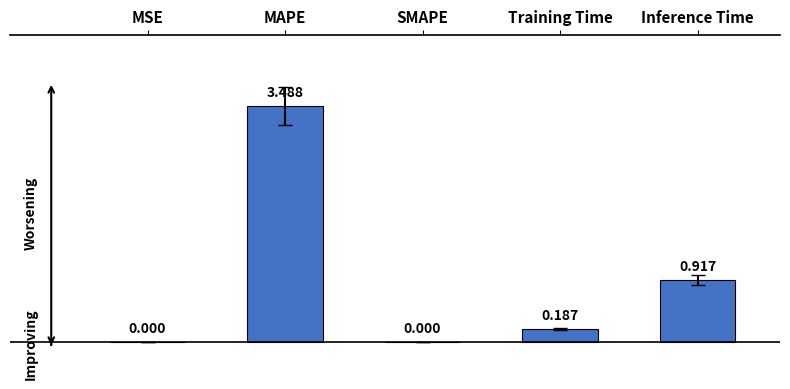

At which label is the value closest to 1?

Inference Time